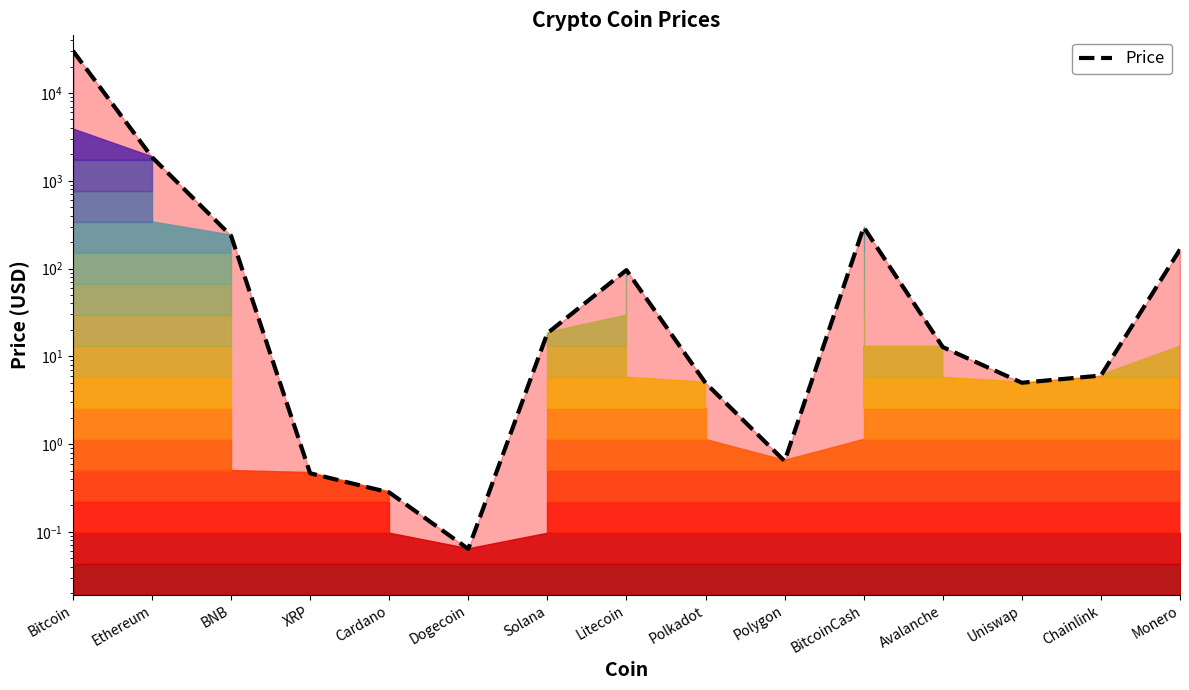

What is the label of the 6th point from the right?

Polygon